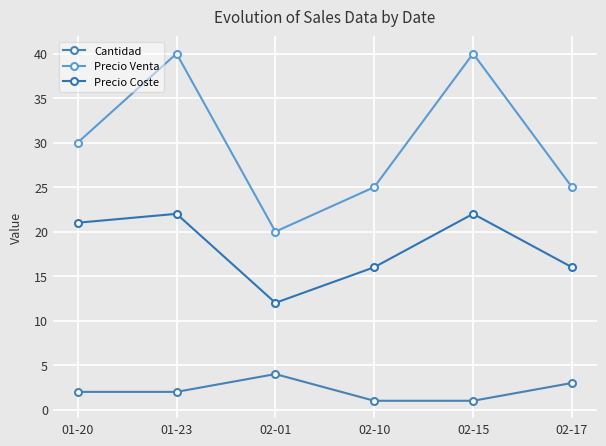

What is the difference between the highest and lowest values at 02-10?

24